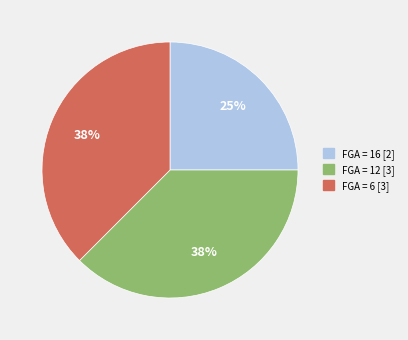

To the nearest percent, what is the average slice percentage?

33%